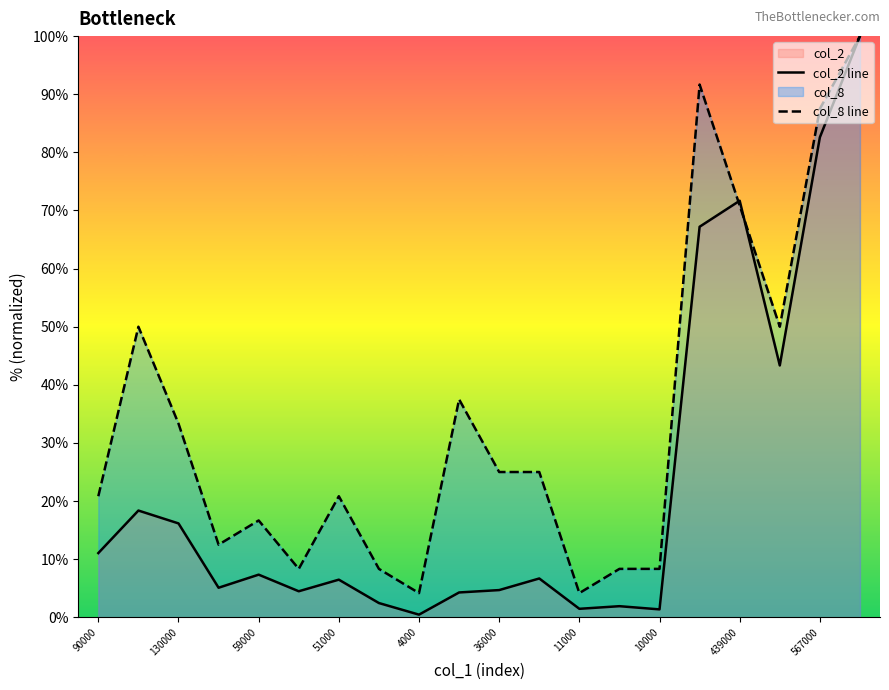

Which series has the widest spread of values?

col_2 line